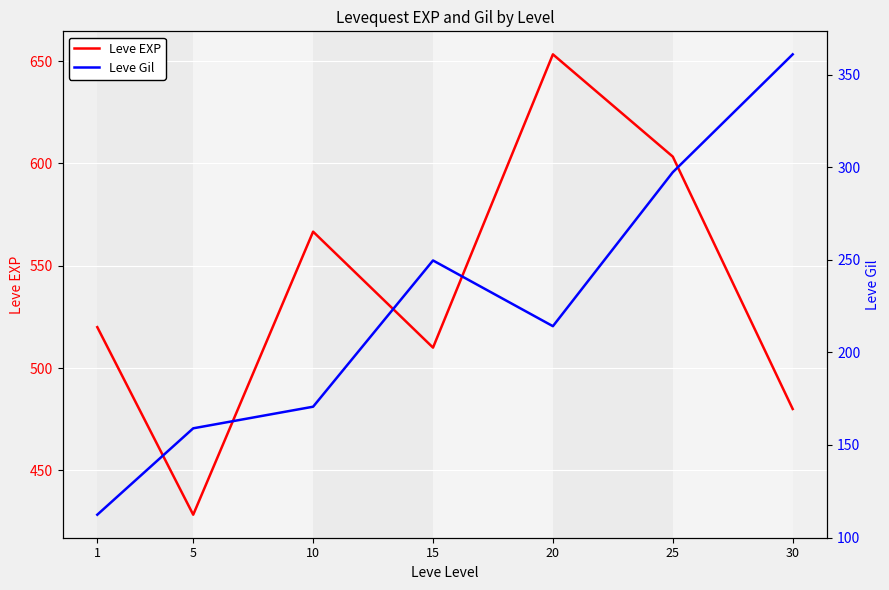

Where is the first local minimum for Leve Gil?

20